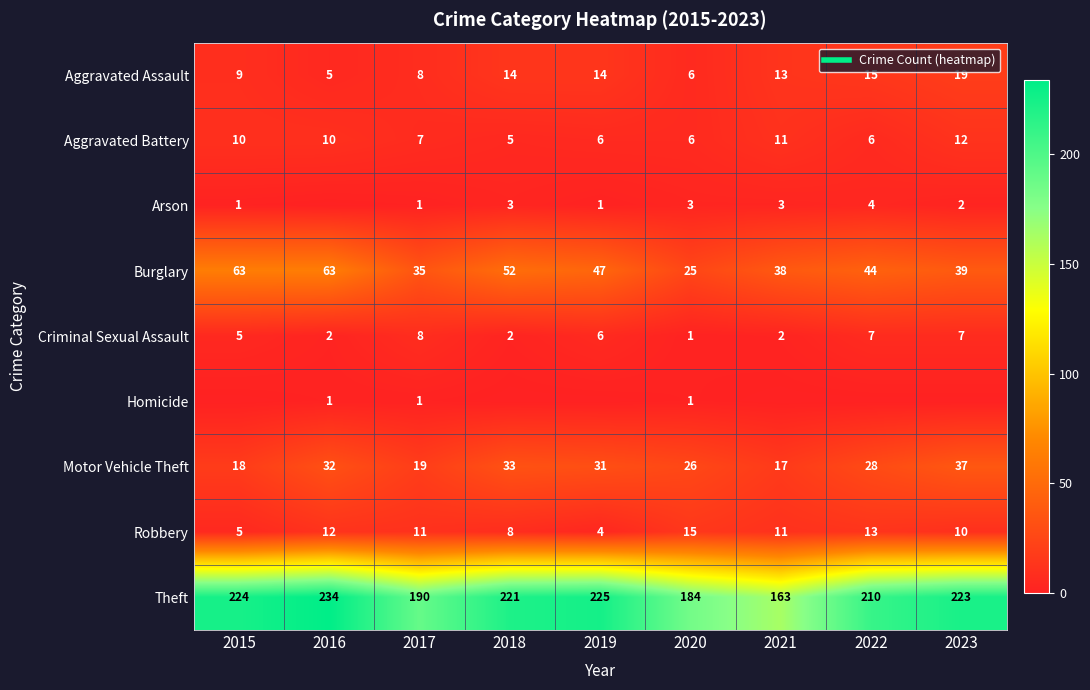

Is it true that Criminal Sexual Assault equals 1 at 2016?

False